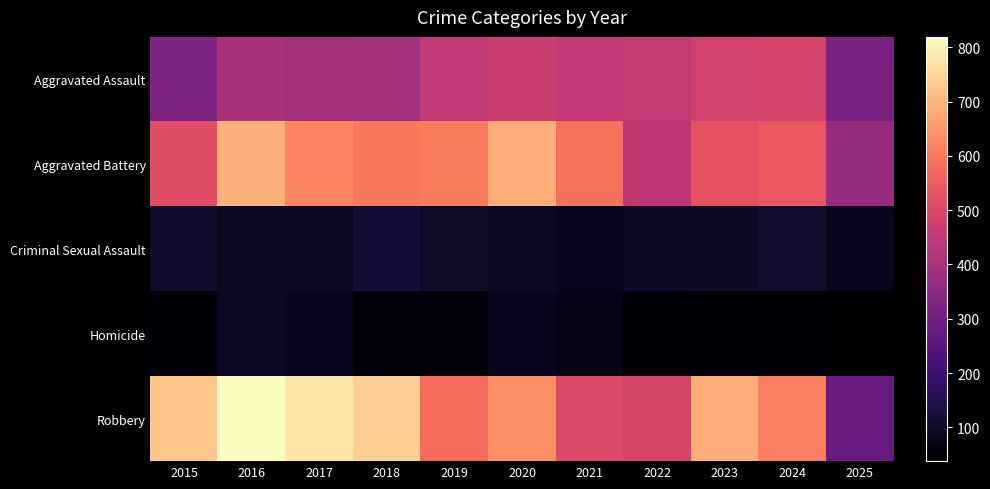

Between 2018 and 2022, which series saw the biggest shift?

Robbery